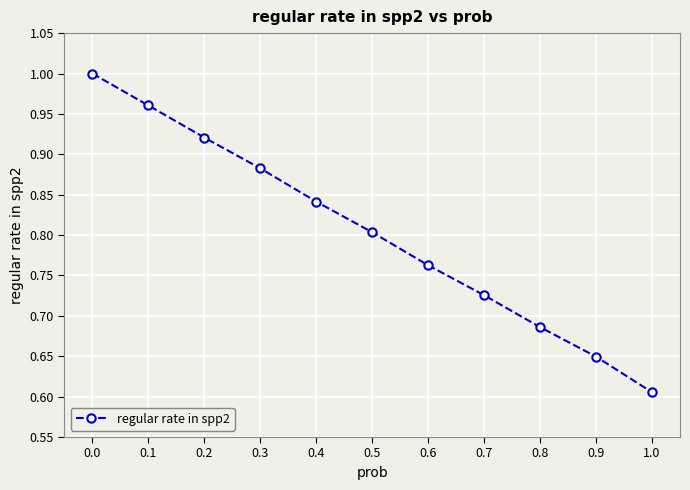

True or false: there are more than 0 points higher than both neighbors.

False